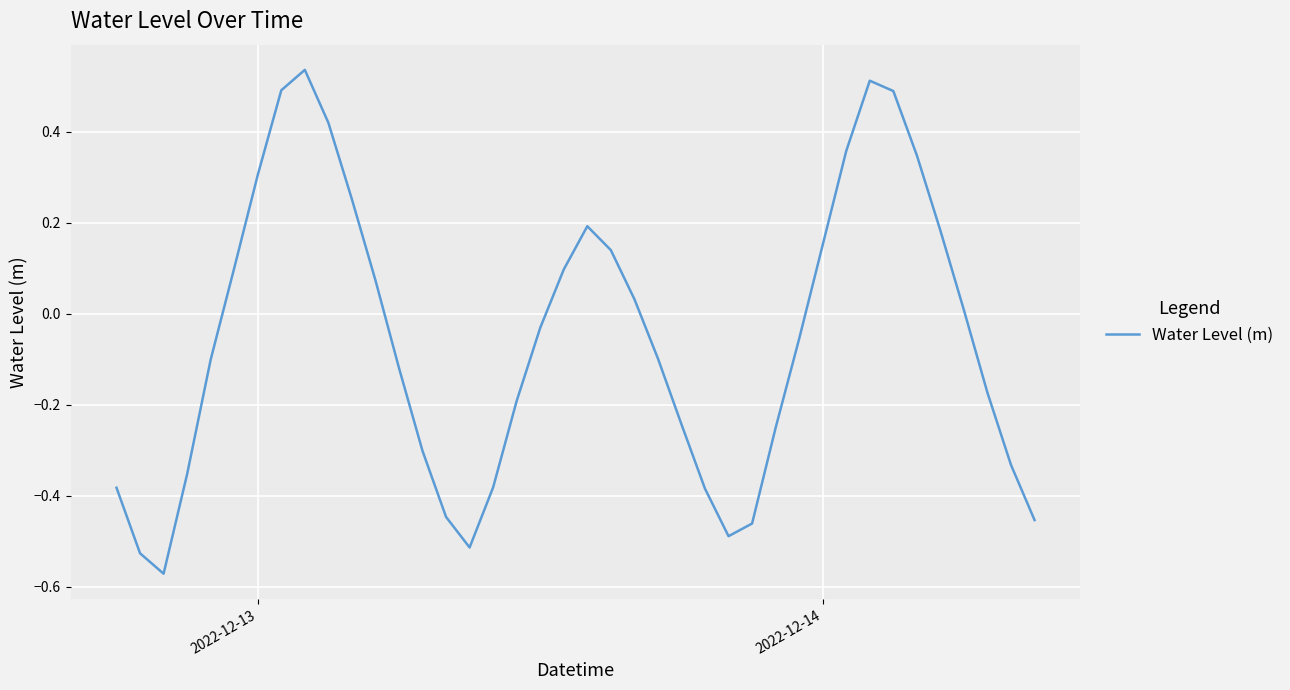

What is the difference between the maximum and minimum values?

1.1